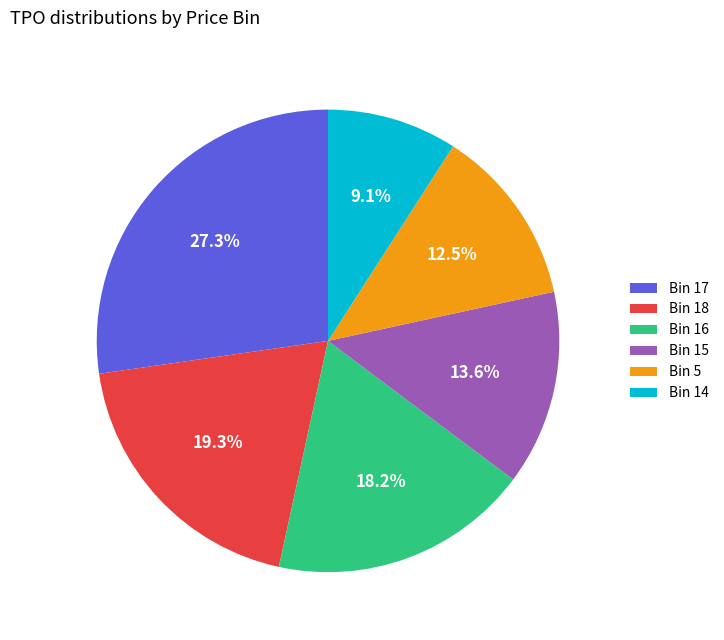

Does any single category account for the majority?

No